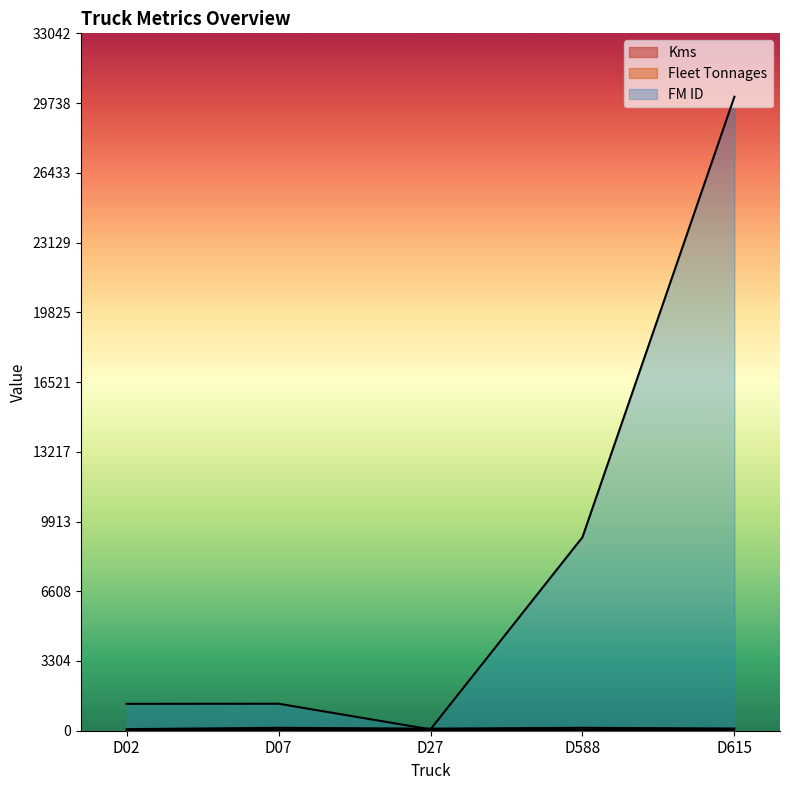

Reading left to right, transcribe all the data shown in this chart.

Kms: D02=75	D07=137	D27=98	D588=137	D615=104
FM ID: D02=1273	D07=1279	D27=64	D588=9169	D615=30038